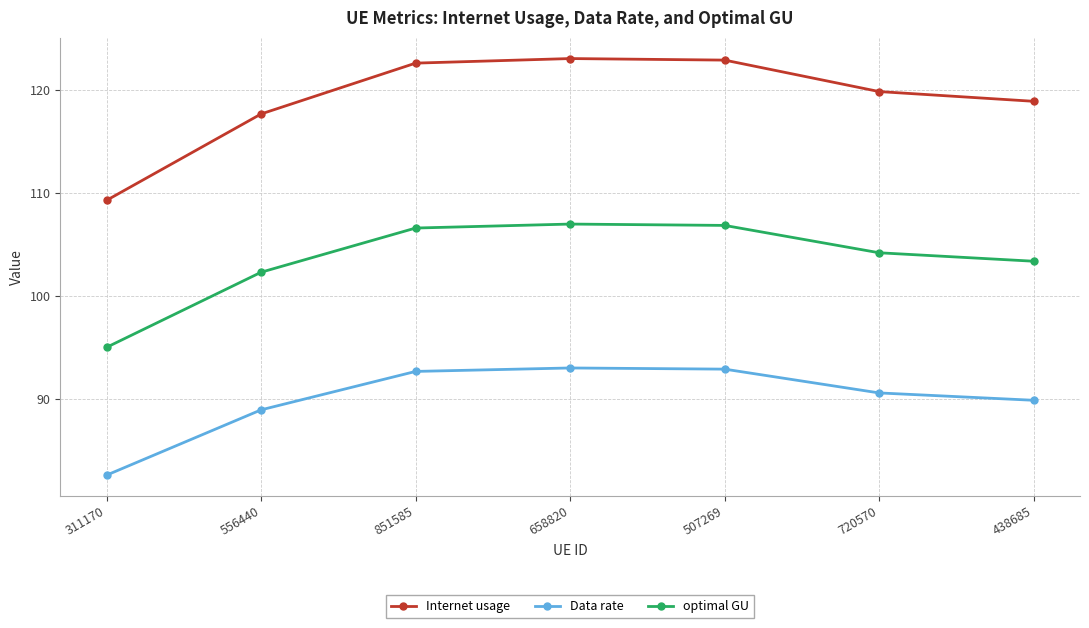

True or false: Data rate and Internet usage cross at least once.

False